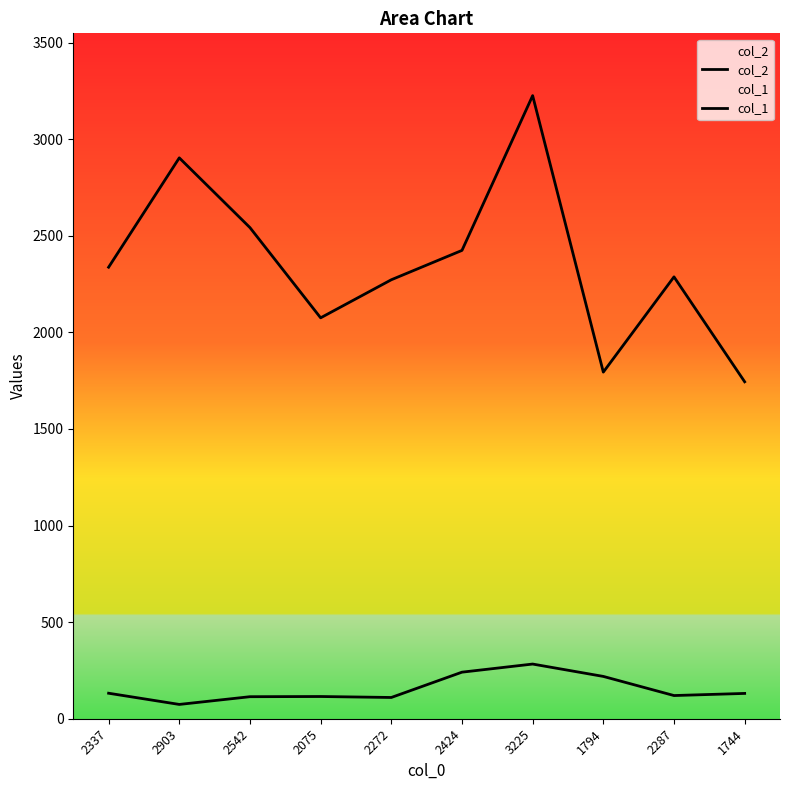

What is the average value of the col_1 series?

154